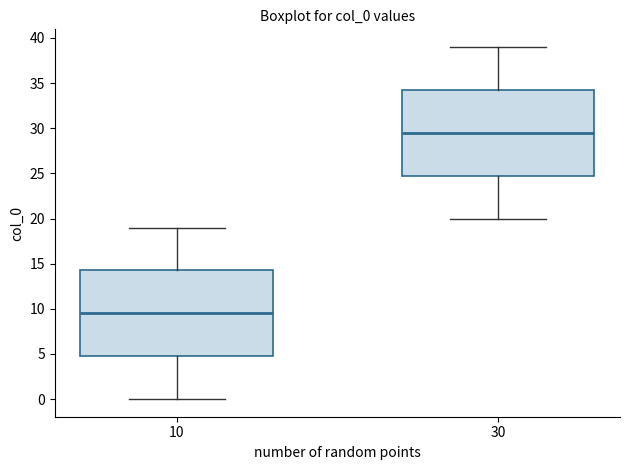

Reading left to right, transcribe this box plot: for each box, give where its median line is, the range the box spans, and where its two whiskers end, as read against the y-axis. The values are not printed on the chart, so give them approximately, as read against the axis.

10: median 9.5, box 5.0 to 14.5, whiskers 0.0 to 19.0
30: median 29.5, box 25.0 to 34.5, whiskers 20.0 to 39.0